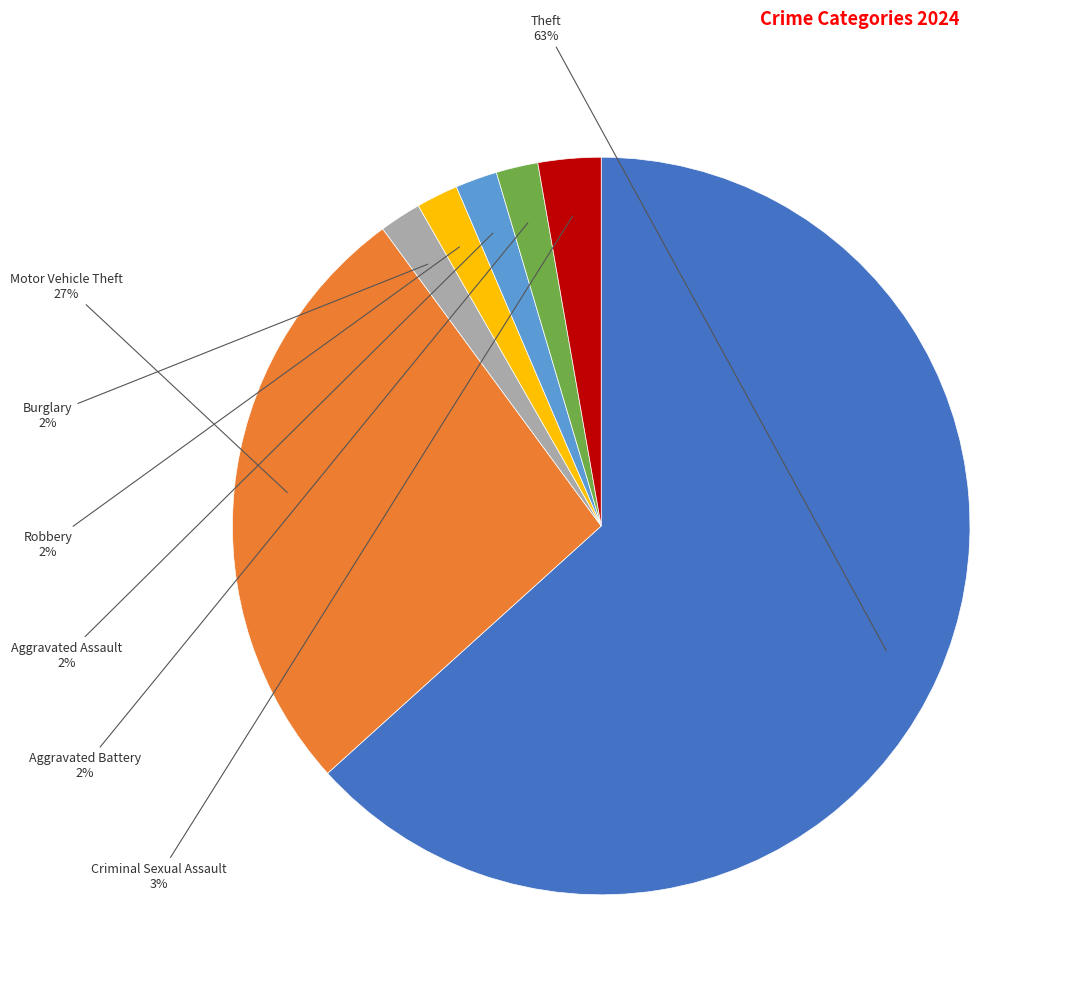

Does any single category account for the majority?

Yes